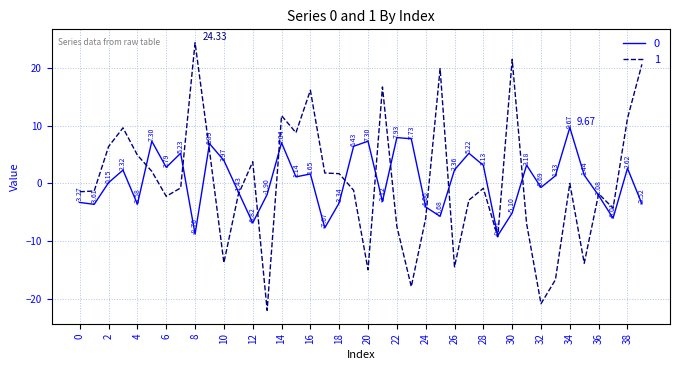

At which category is the sum across all series the highest?

14